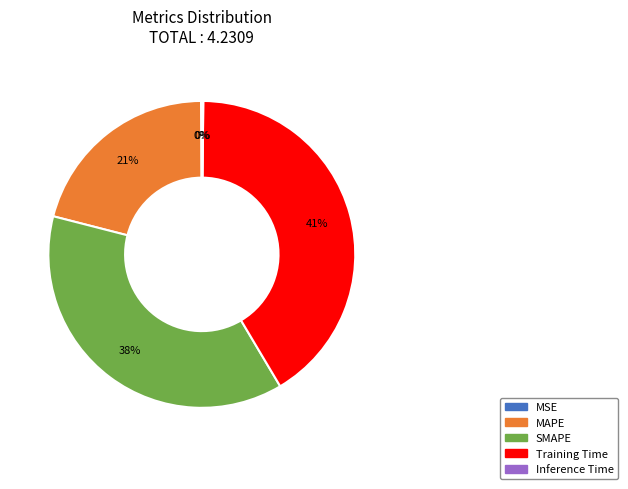

To the nearest percent, what is the average slice percentage?

20%